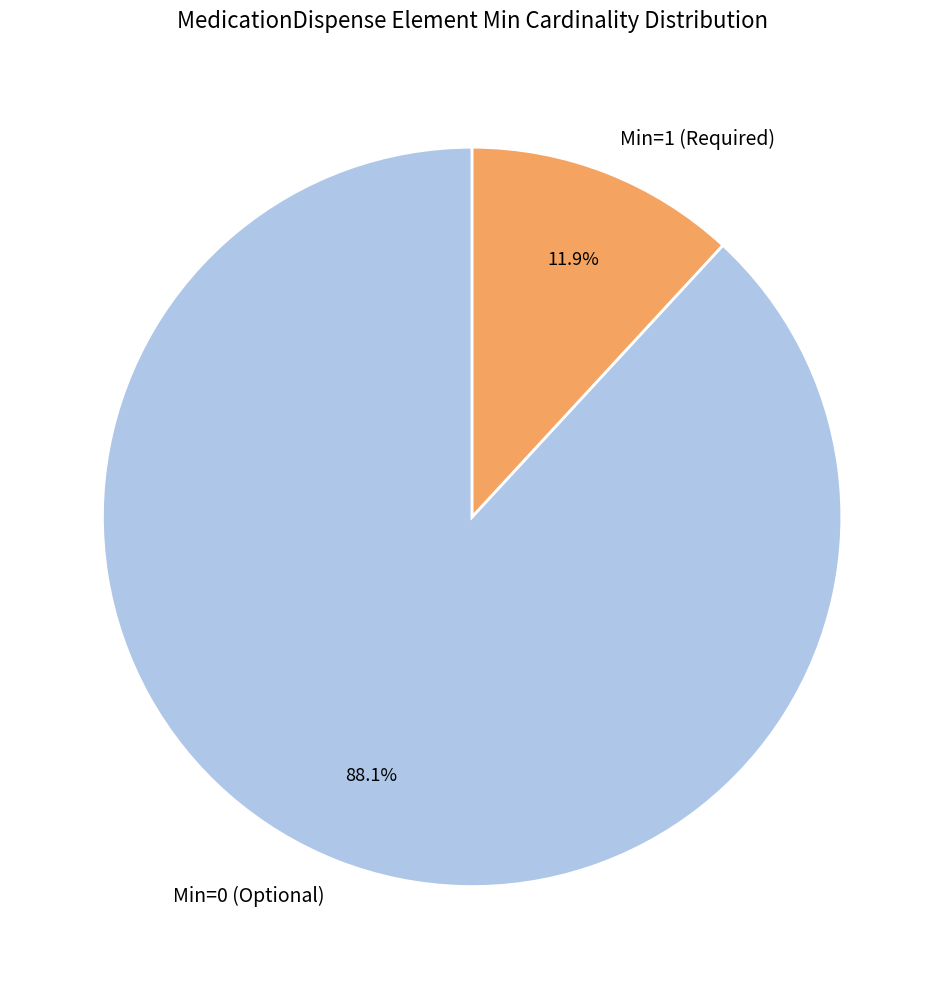

Is there any slice that represents more than half of the pie?

Yes